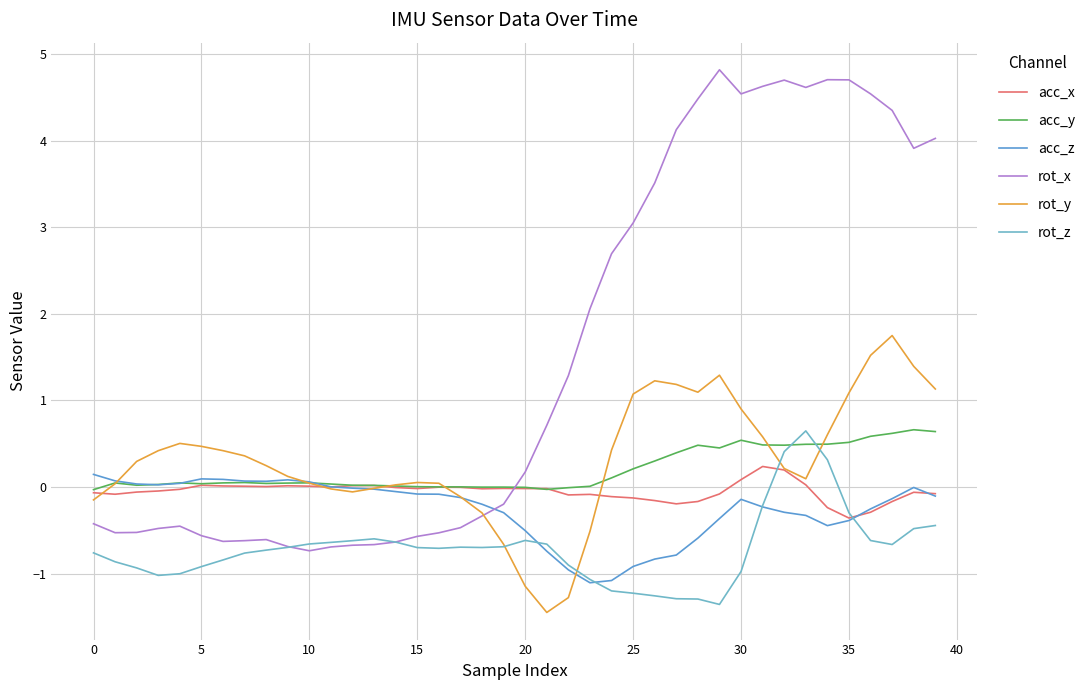

What is the label of the 9th point from the right?

31